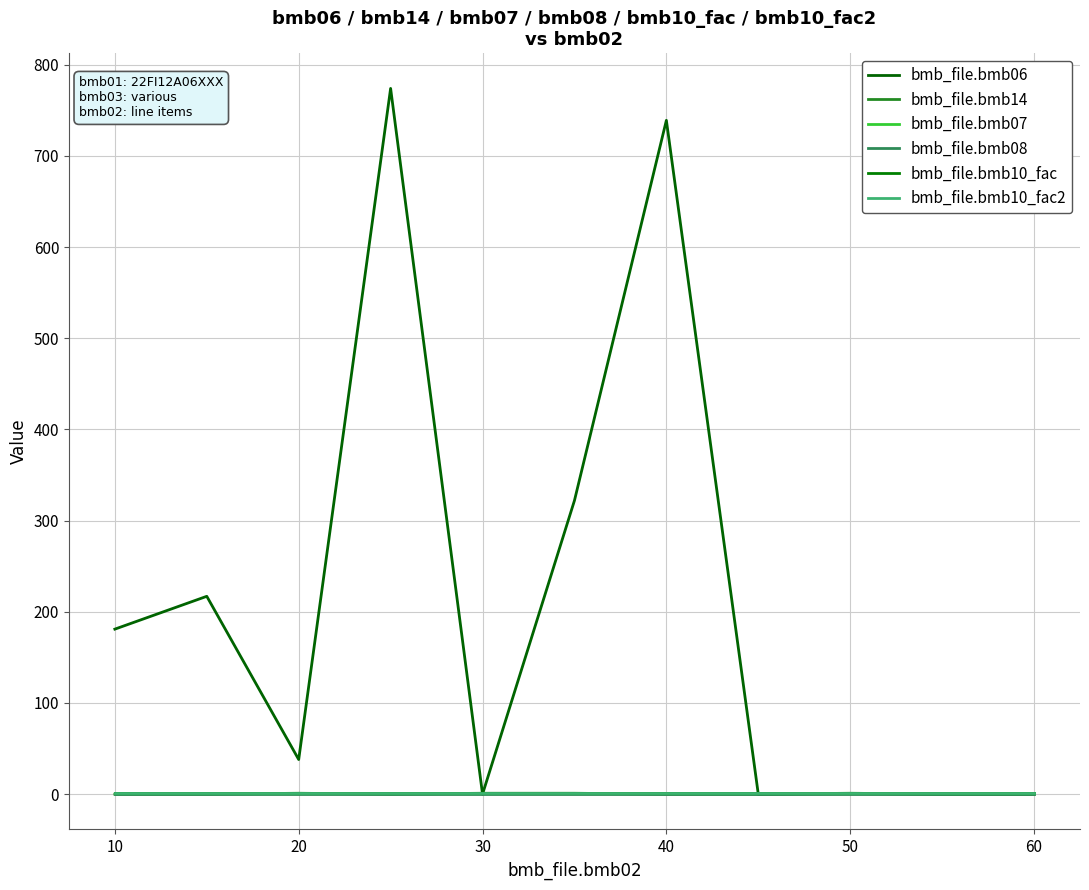

Does the chart display data point markers on the line(s)?

No